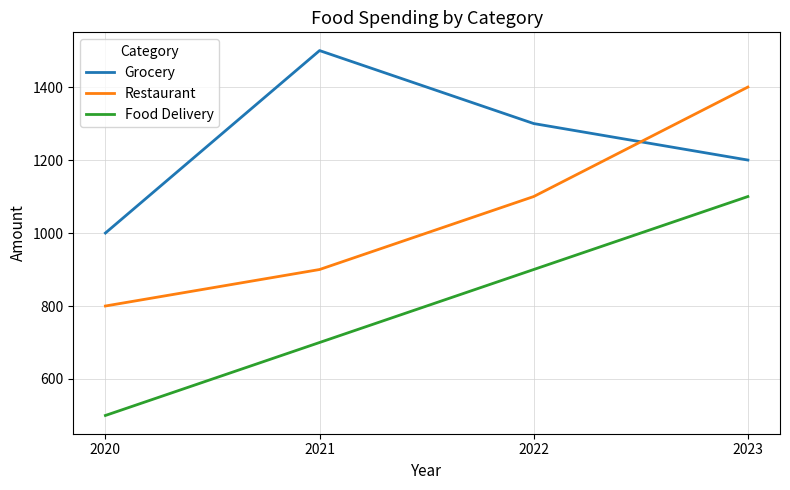

What is the smallest value displayed?

500